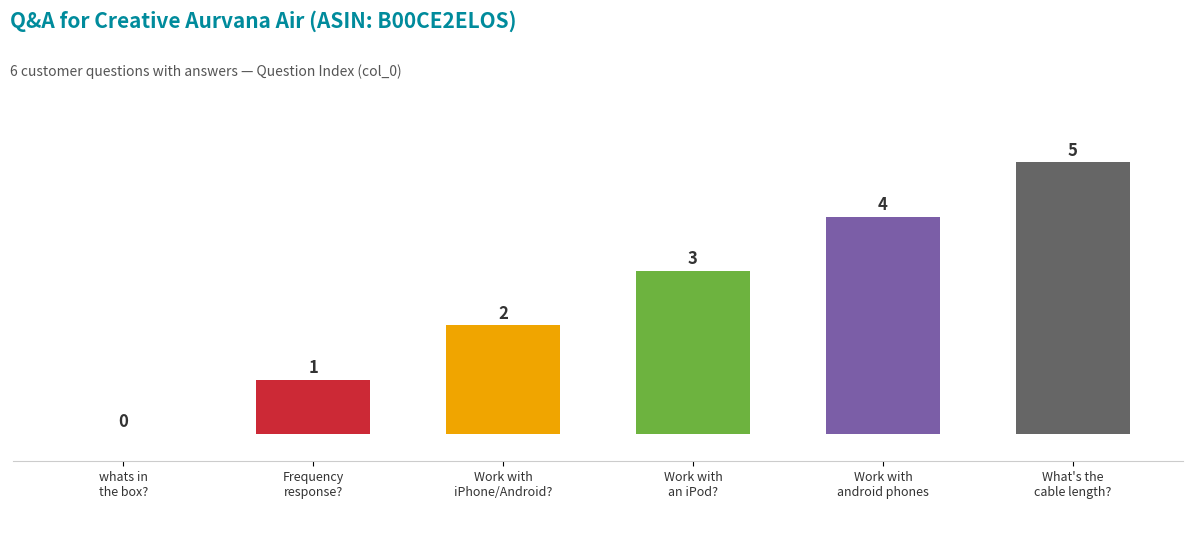

What is the sum of all values?

15